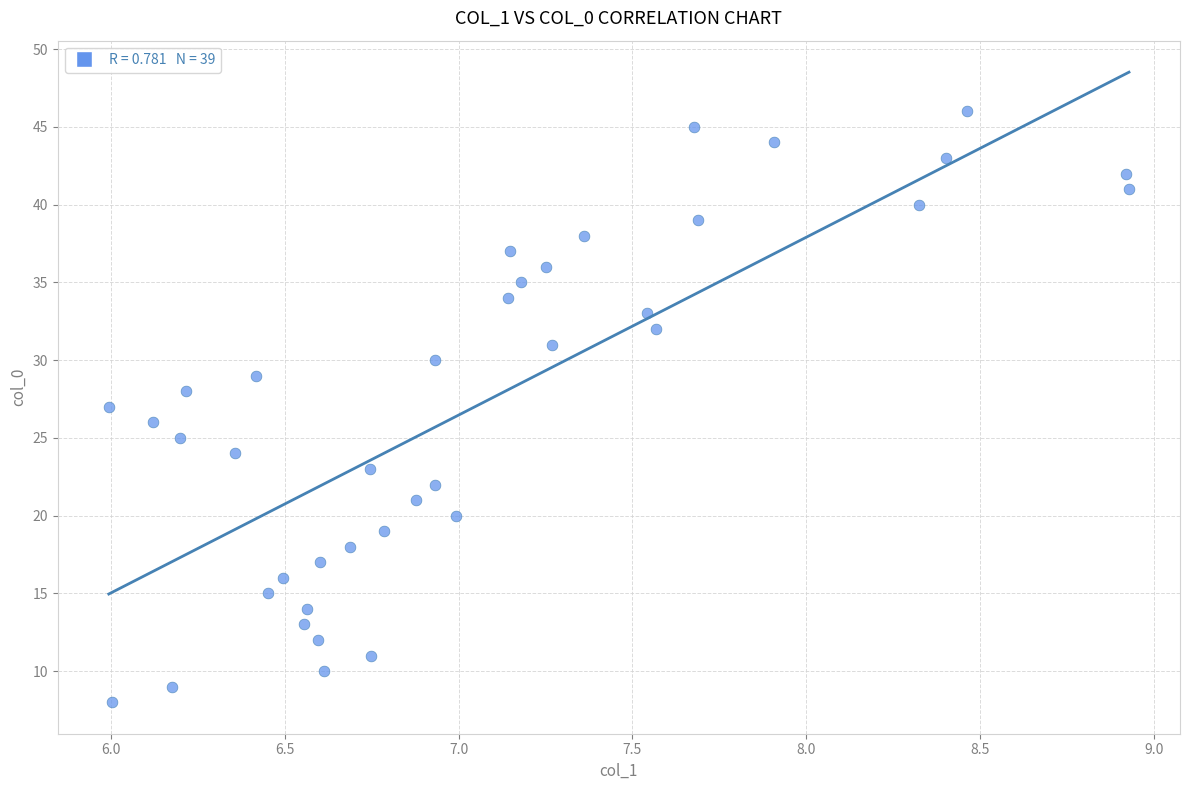

What is the range of Y values (max minus min)?

38